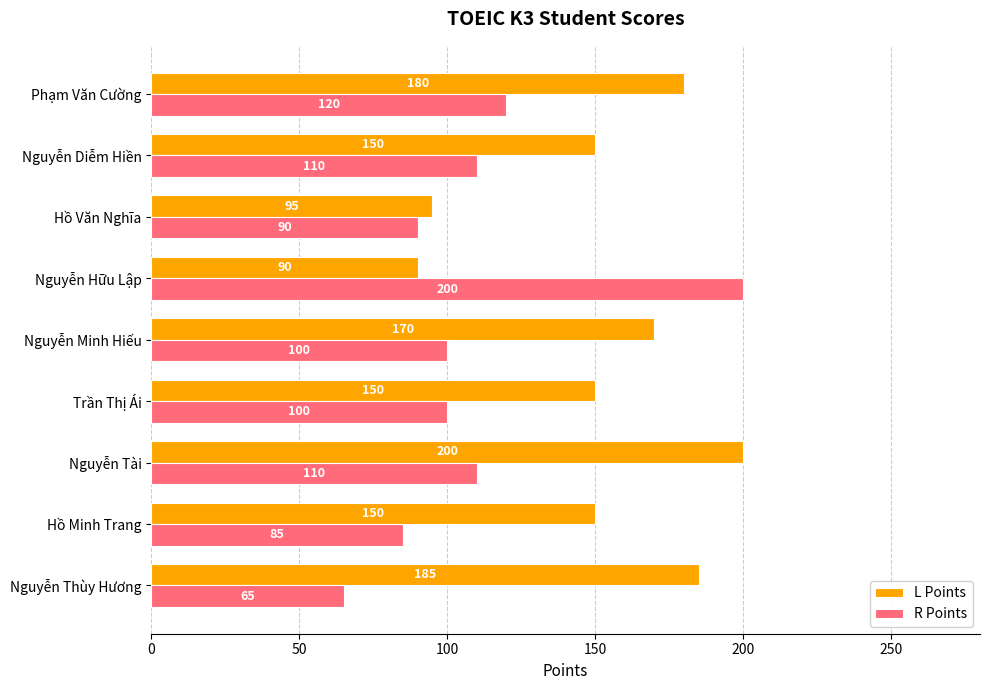

What is the sum of the L Points values at Nguyễn Thùy Hương and Trần Thị Ái?

335